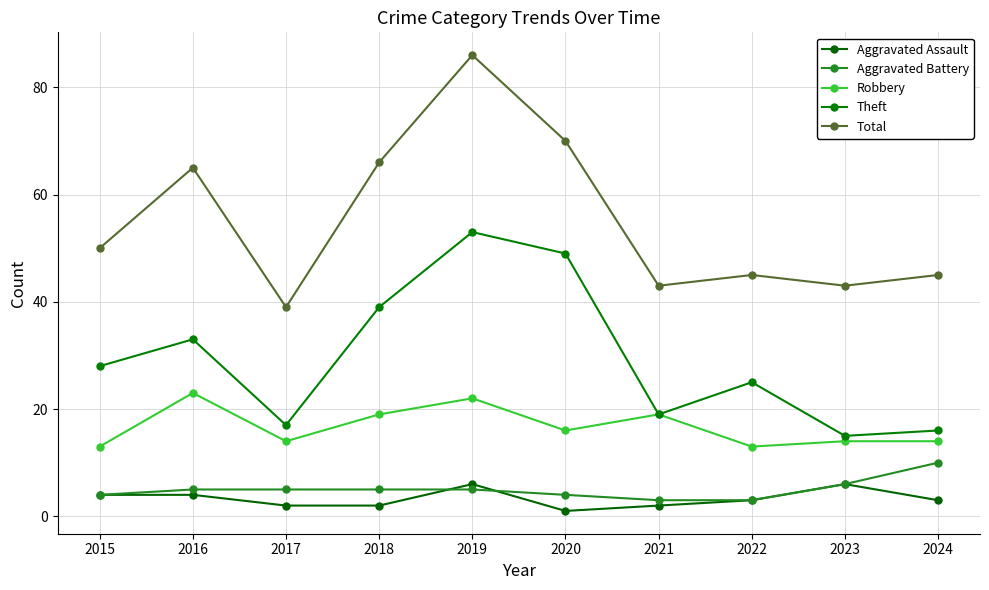

At how many categories does at least one series exceed 21?

10